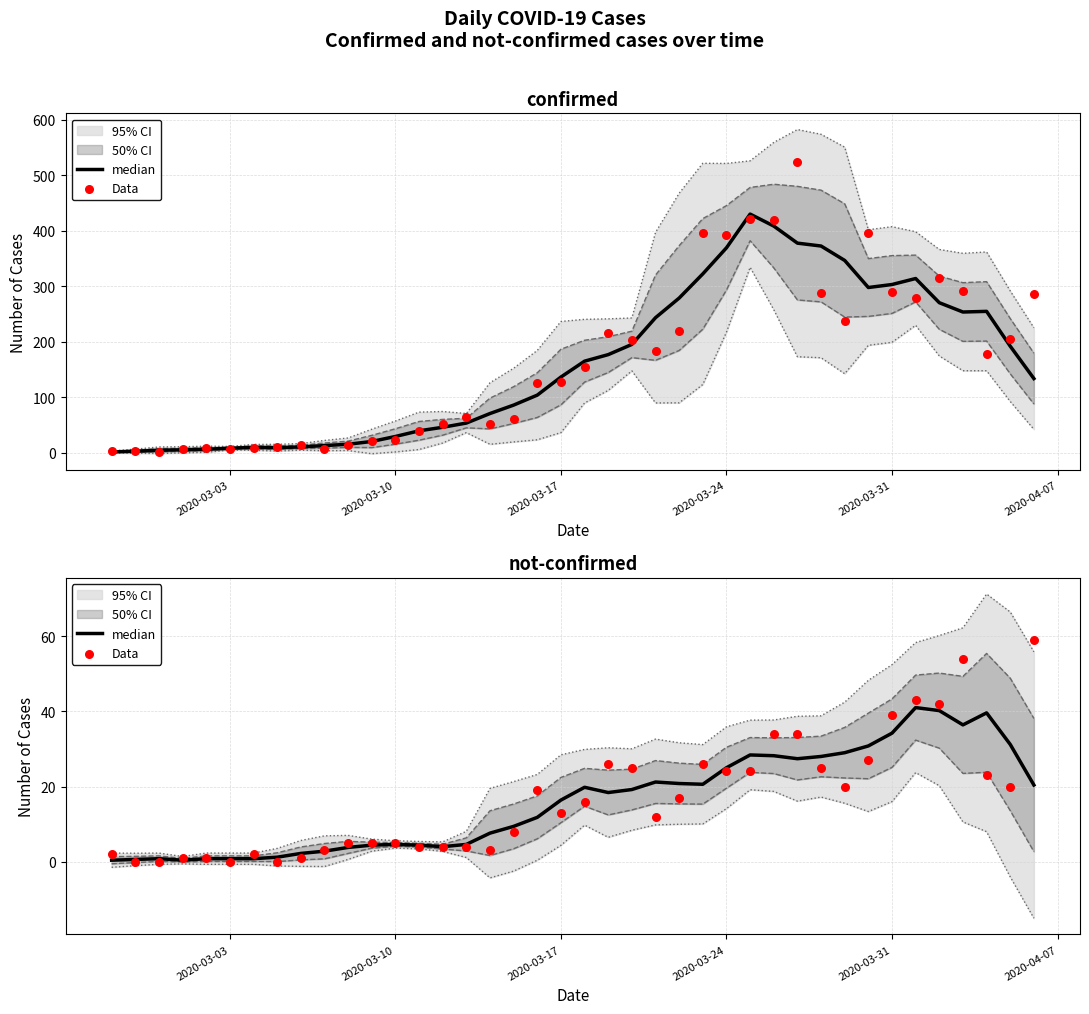

At how many categories does at least one series exceed 57?

1